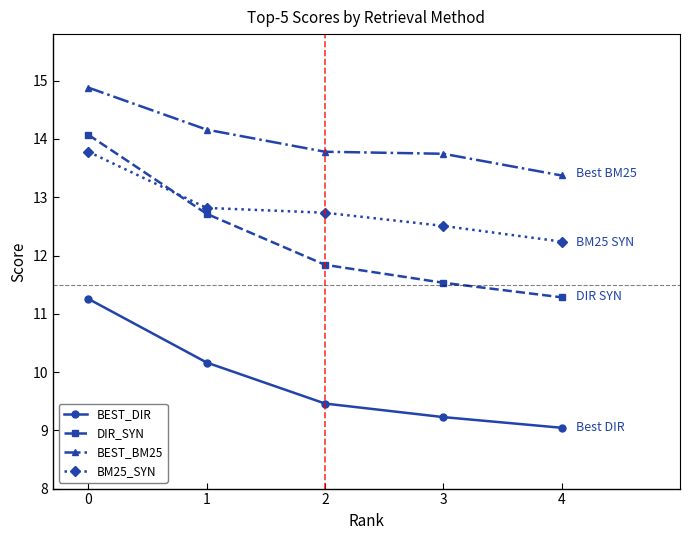

Does the chart have visible grid lines?

No